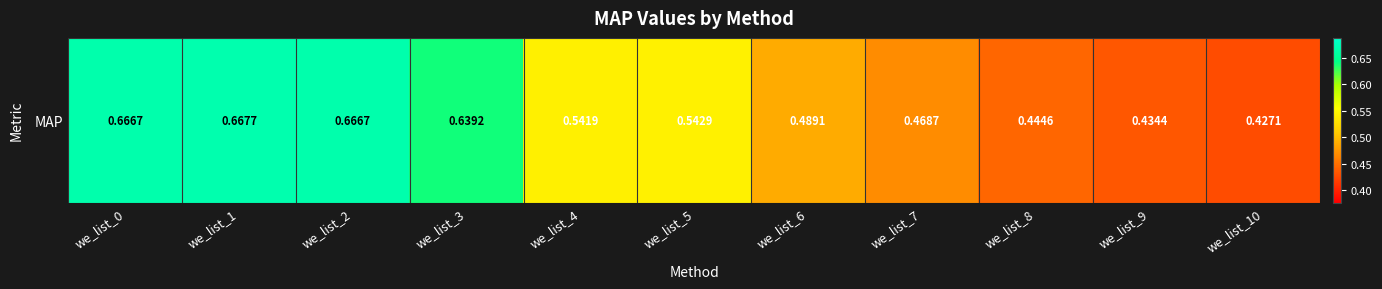

Is it true that the value at we_list_1 is 0.7?

True